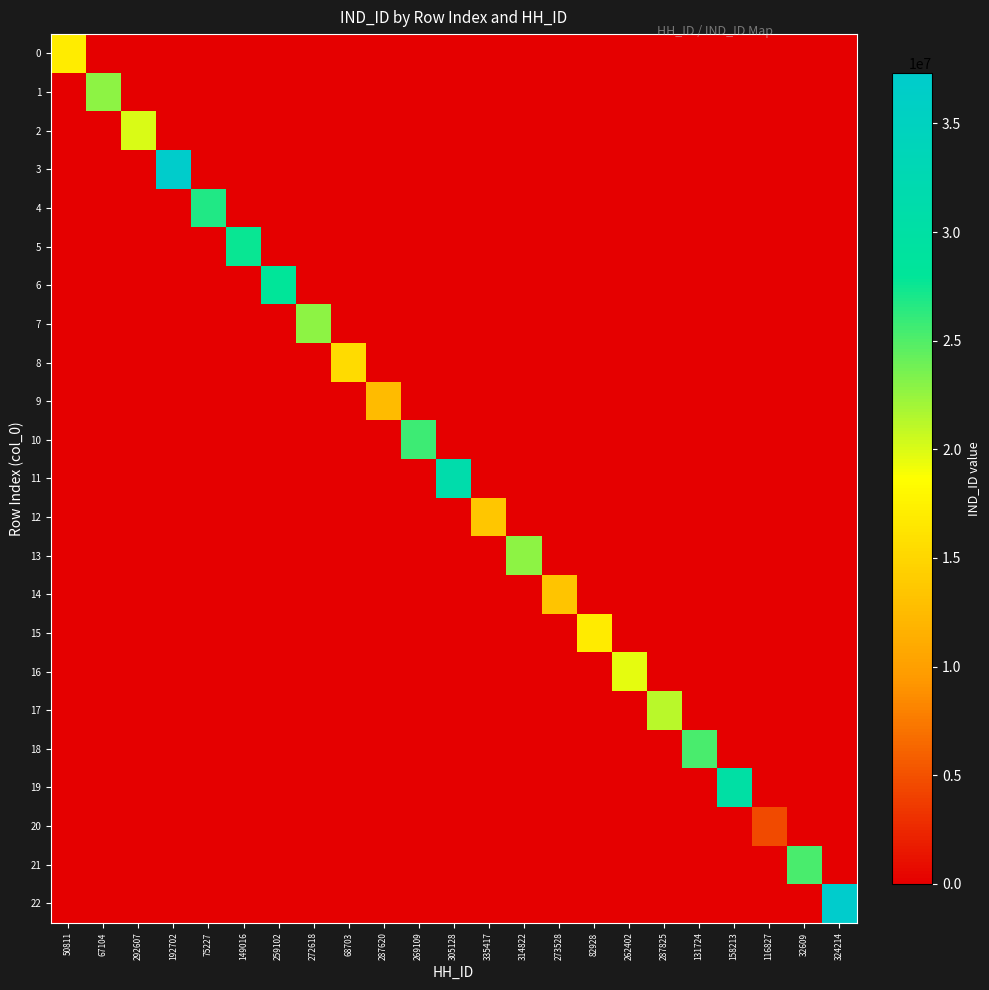

How many data points does each series have?

23